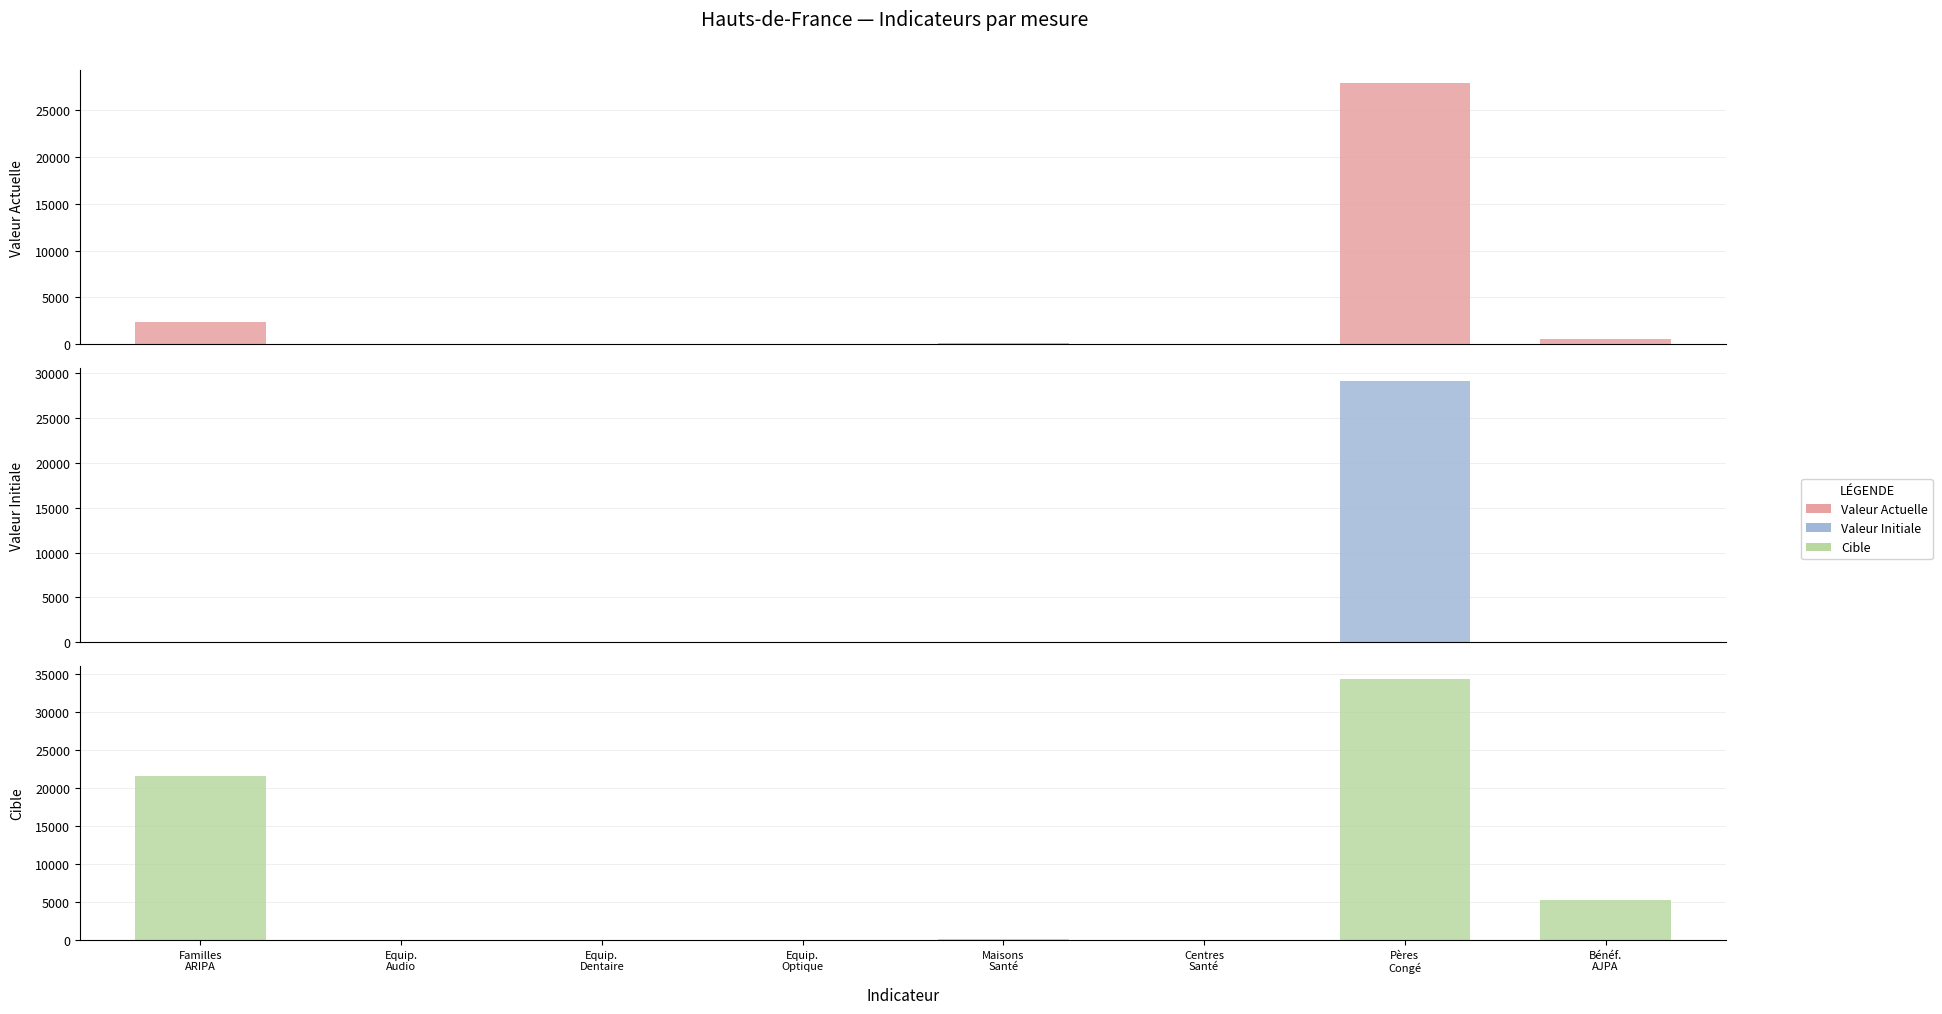

Between Equip.
Audio and Familles
ARIPA, which is larger?

Familles
ARIPA